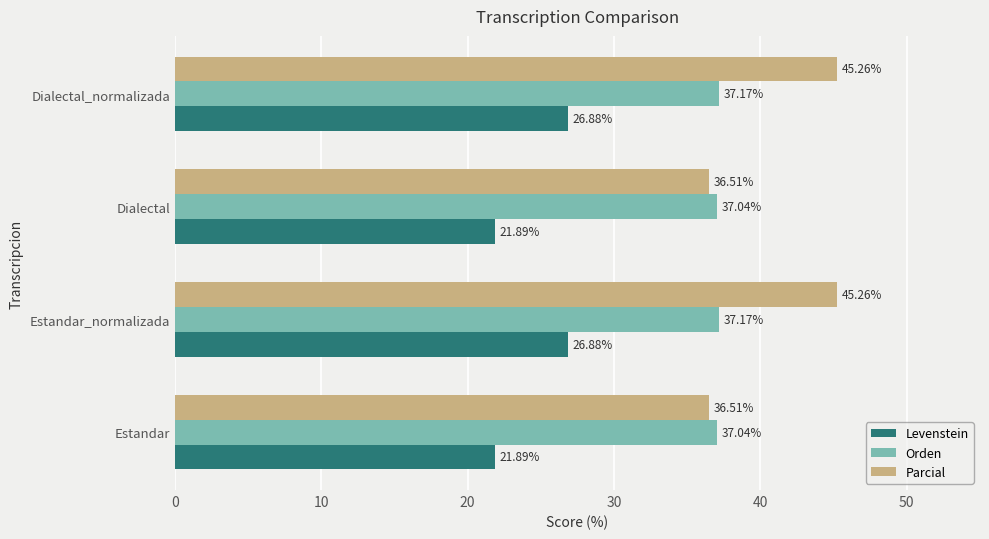

What is the minimum value for Parcial?

36.5